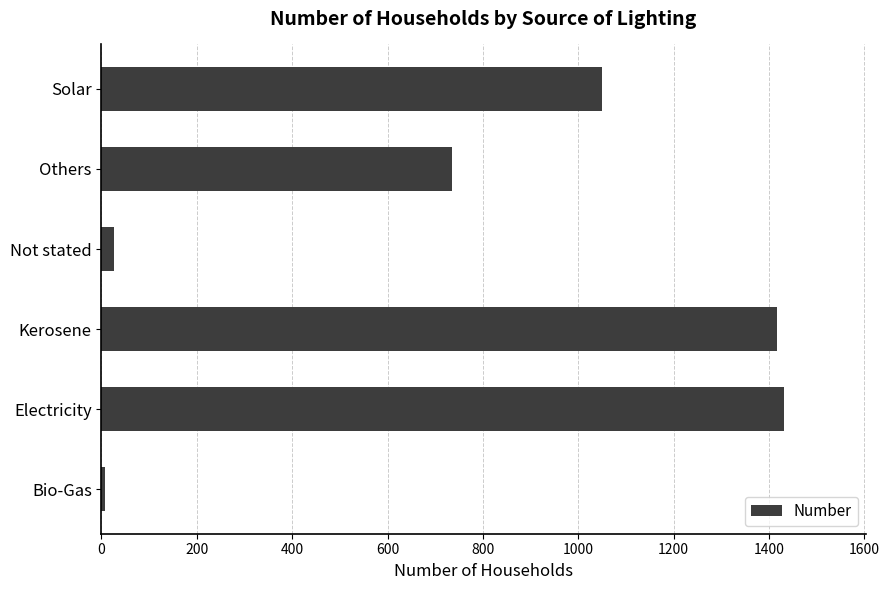

The chart shows a value of 168 at Others. True or false?

False